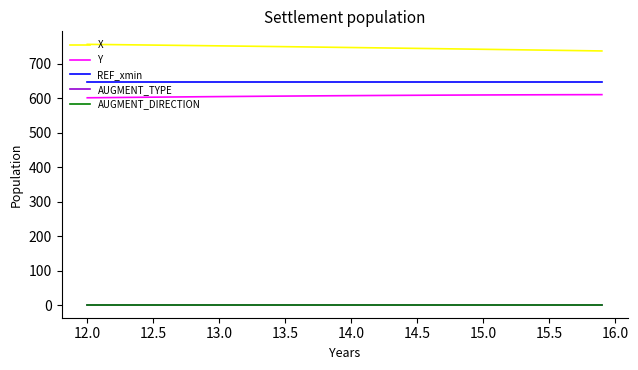

Does the chart have visible grid lines?

No